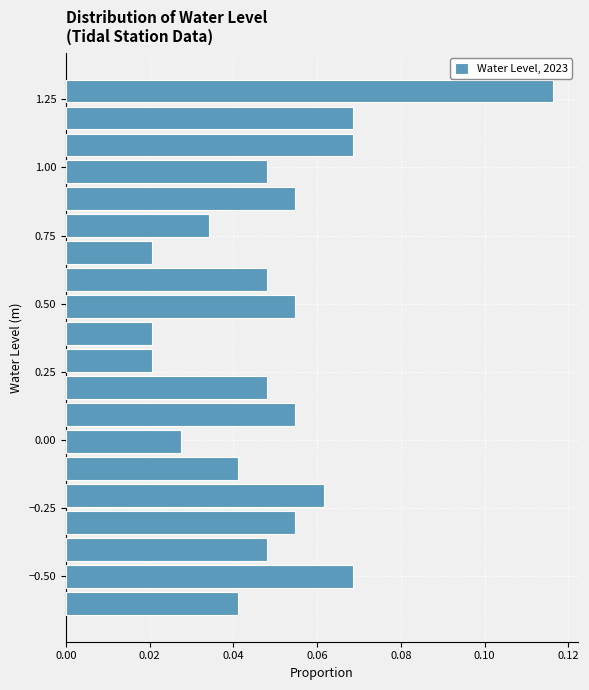

Around what value on the y-axis is the longest bar? Give the approximate position of its centre, as read against the axis.

1.30